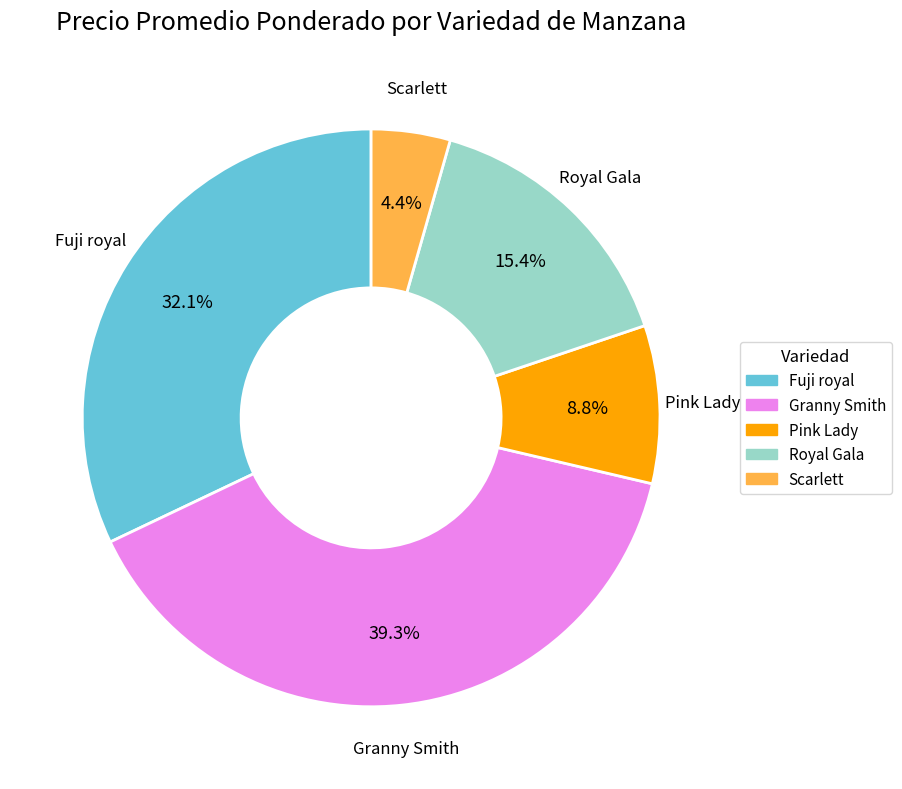

Is there a majority slice in this chart?

No